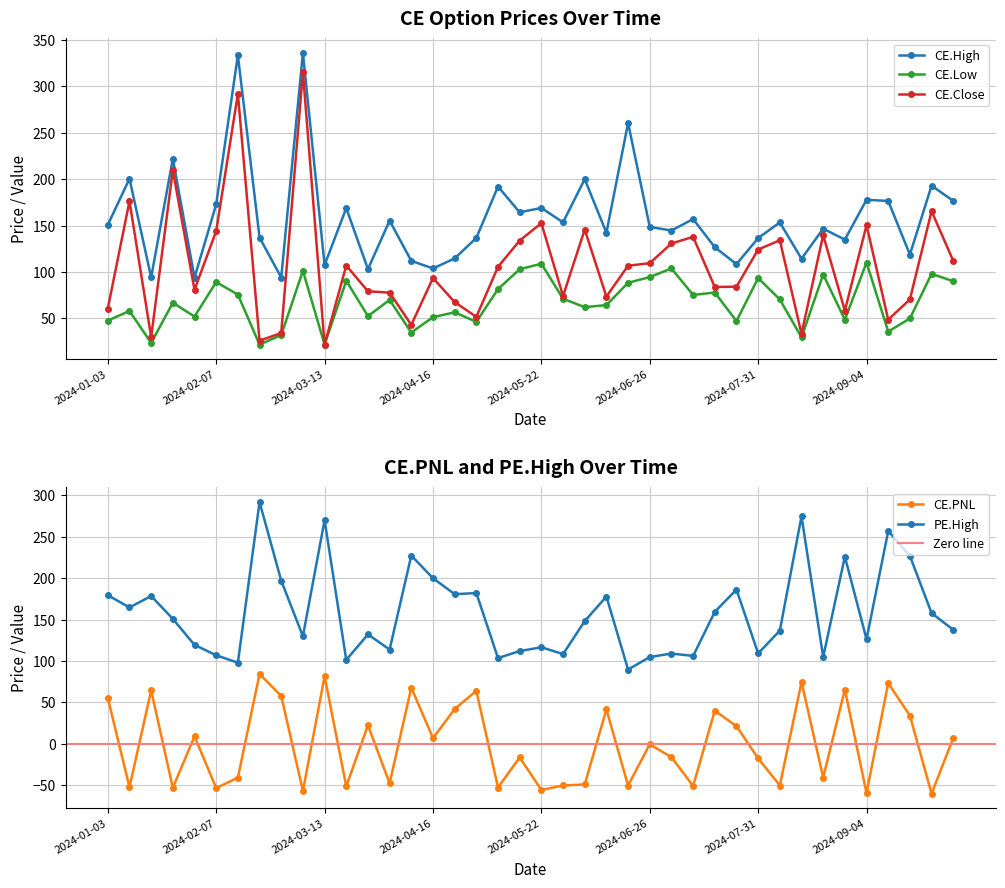

How many data points in CE.High are above 150?

20